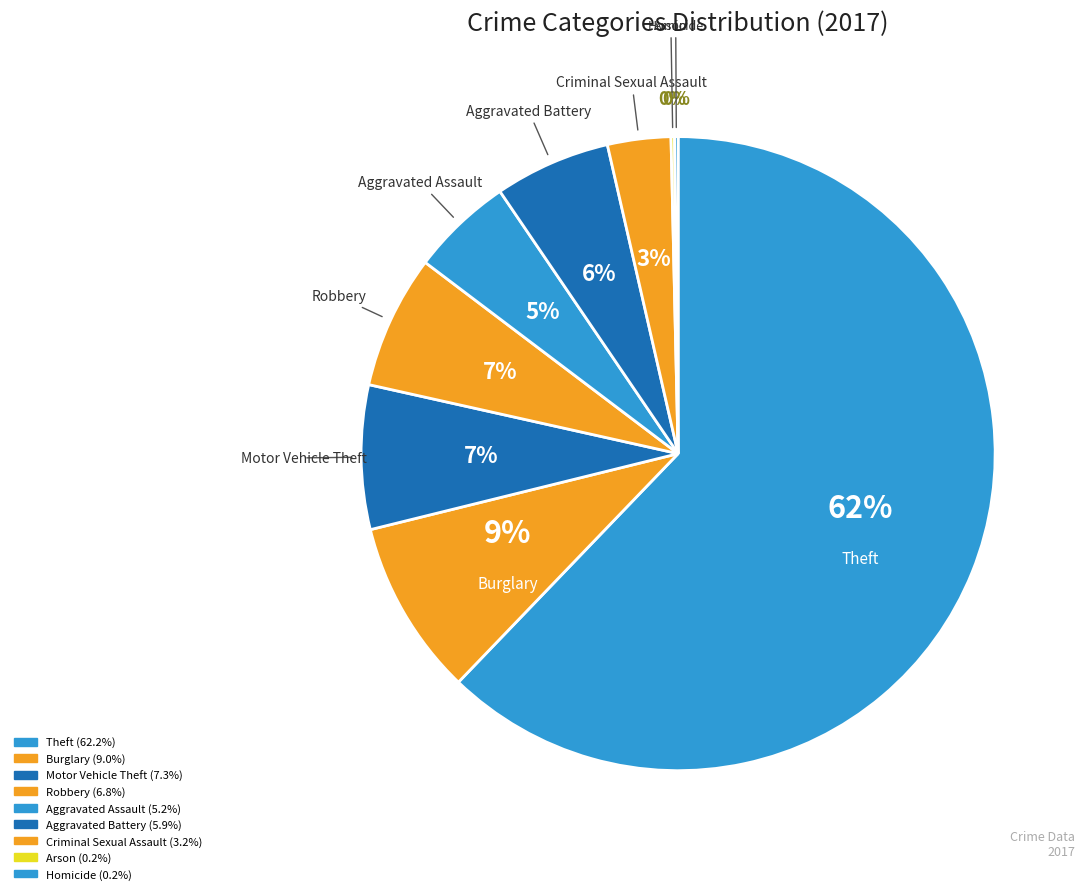

What is the majority slice?

Theft